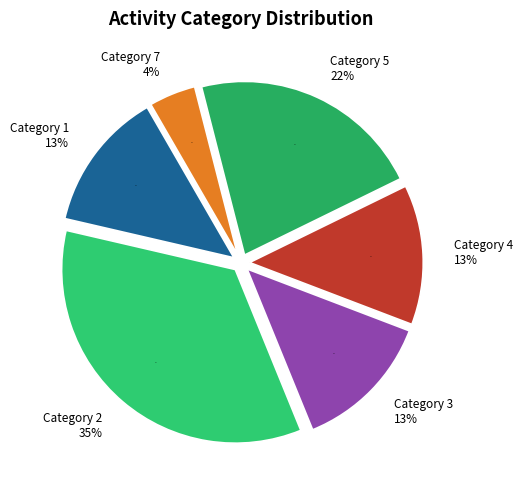

Count the number of slices in the pie.

6